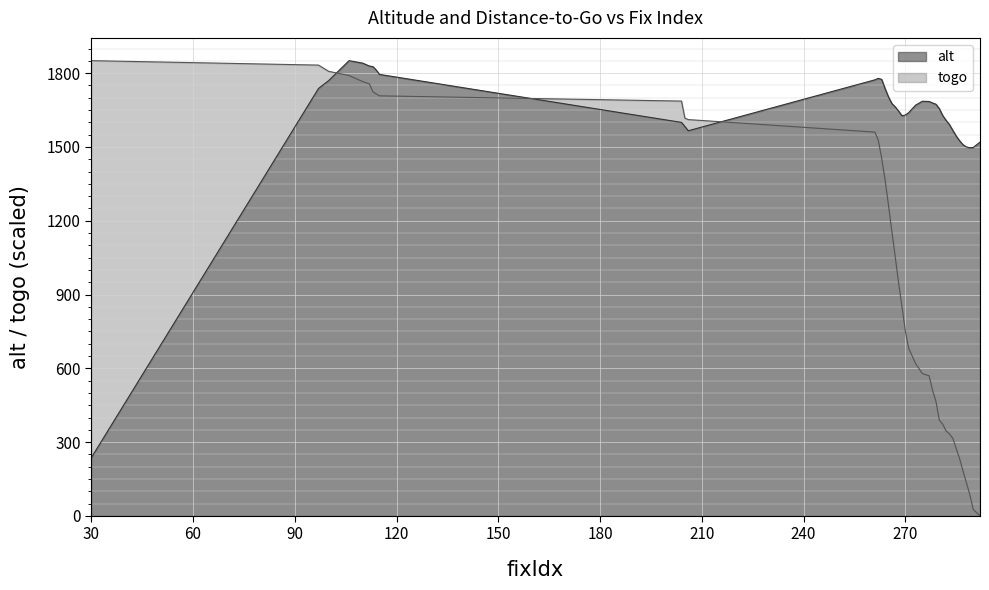

At how many categories does at least one series exceed 1691?

14